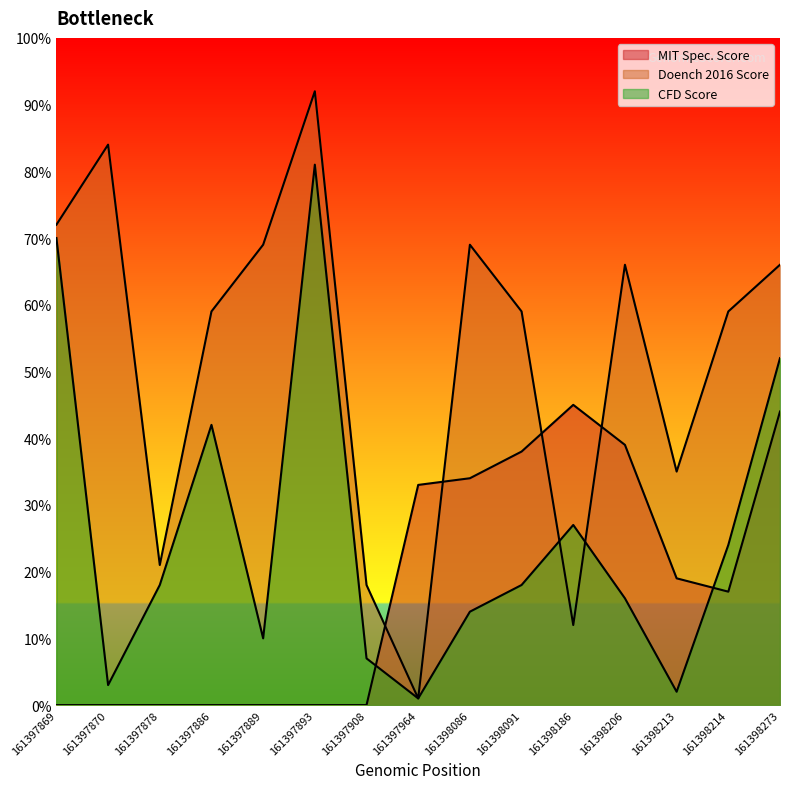

Does the chart have visible grid lines?

No